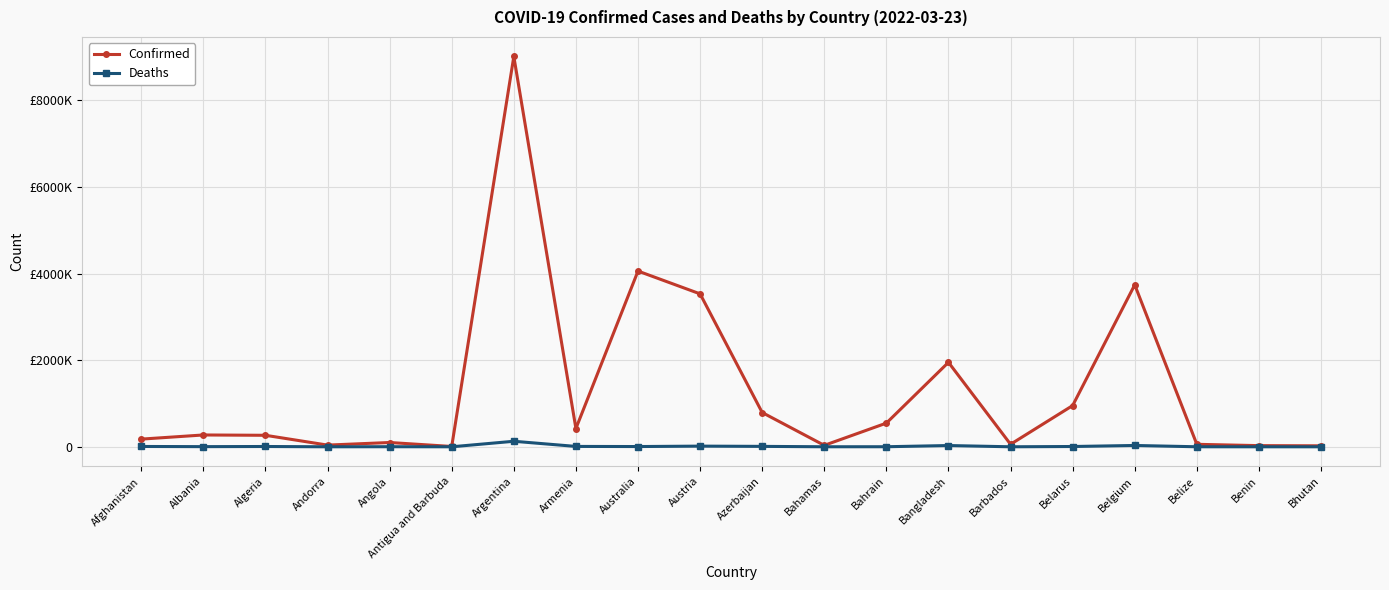

Reading left to right, transcribe all the data shown in this chart.

Confirmed: Afghanistan=177321	Albania=273146	Algeria=265573	Andorra=39234	Angola=99058	Antigua and Barbuda=7473	Argentina=9016057	Armenia=422382	Australia=4059088	Austria=3532415	Azerbaijan=791545	Bahamas=33235	Bahrain=546896	Bangladesh=1950846	Barbados=57903	Belarus=952254	Belgium=3741614	Belize=57191	Benin=26952	Bhutan=22625
Deaths: Afghanistan=7657	Albania=3489	Algeria=6873	Andorra=153	Angola=1900	Antigua and Barbuda=135	Argentina=127675	Armenia=8603	Australia=5788	Austria=15487	Azerbaijan=9666	Bahamas=787	Bahrain=1466	Bangladesh=29117	Barbados=329	Belarus=6737	Belgium=30605	Belize=654	Benin=163	Bhutan=9